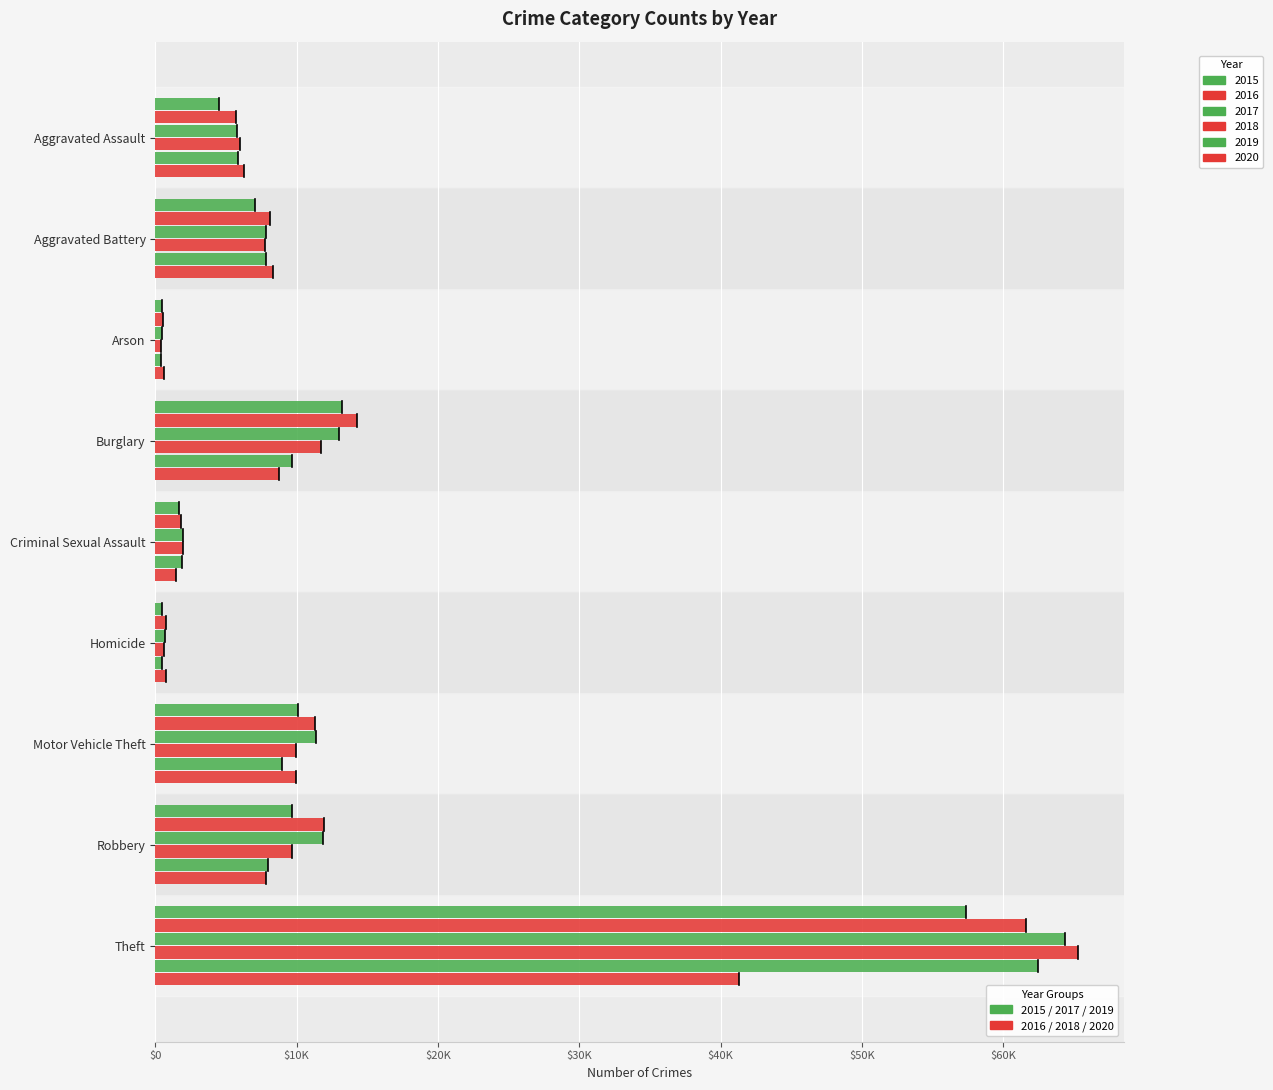

Between Motor Vehicle Theft and Burglary, which is larger?

Burglary